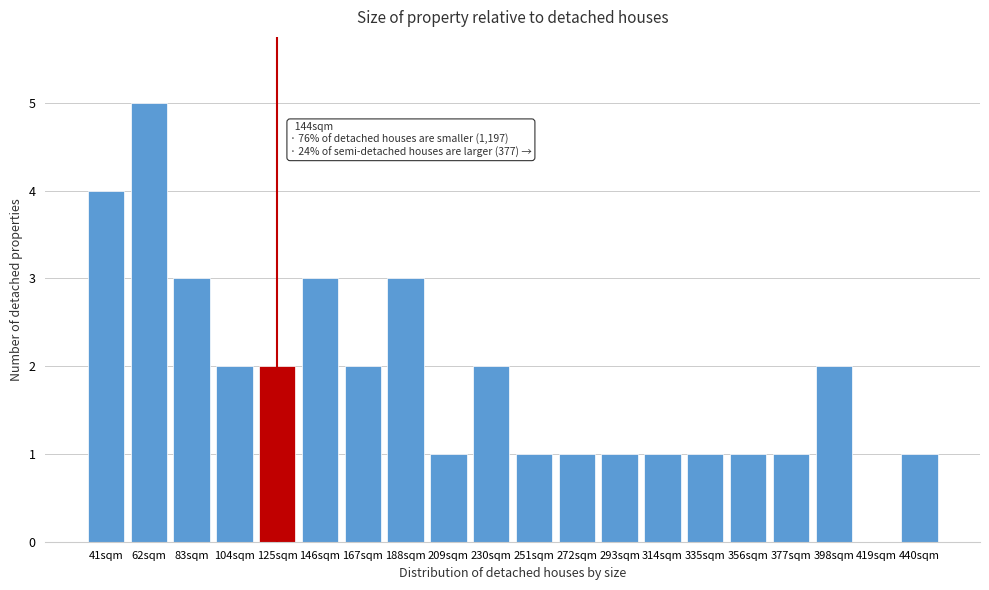

Reading left to right, transcribe all the data shown in this chart.

41sqm=4	62sqm=5	83sqm=3	104sqm=2	125sqm=2	146sqm=3	167sqm=2	188sqm=3	209sqm=1	230sqm=2	251sqm=1	272sqm=1	293sqm=1	314sqm=1	335sqm=1	356sqm=1	377sqm=1	398sqm=2	419sqm=0	440sqm=1